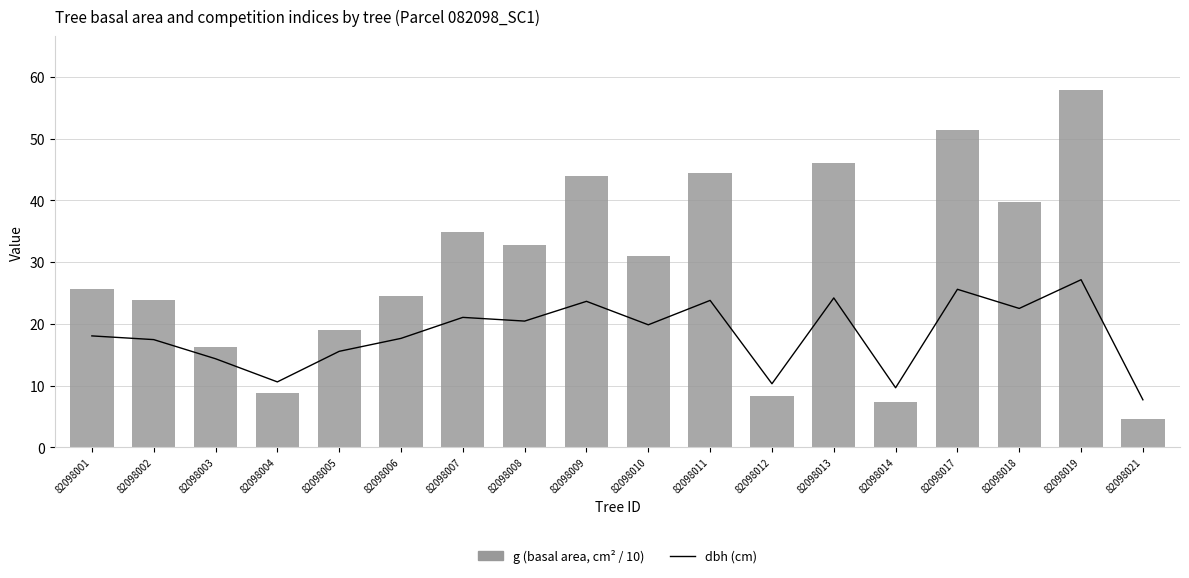

What is the value of the g (basal area, cm² / 10) bar at the 8th from the left?

32.8